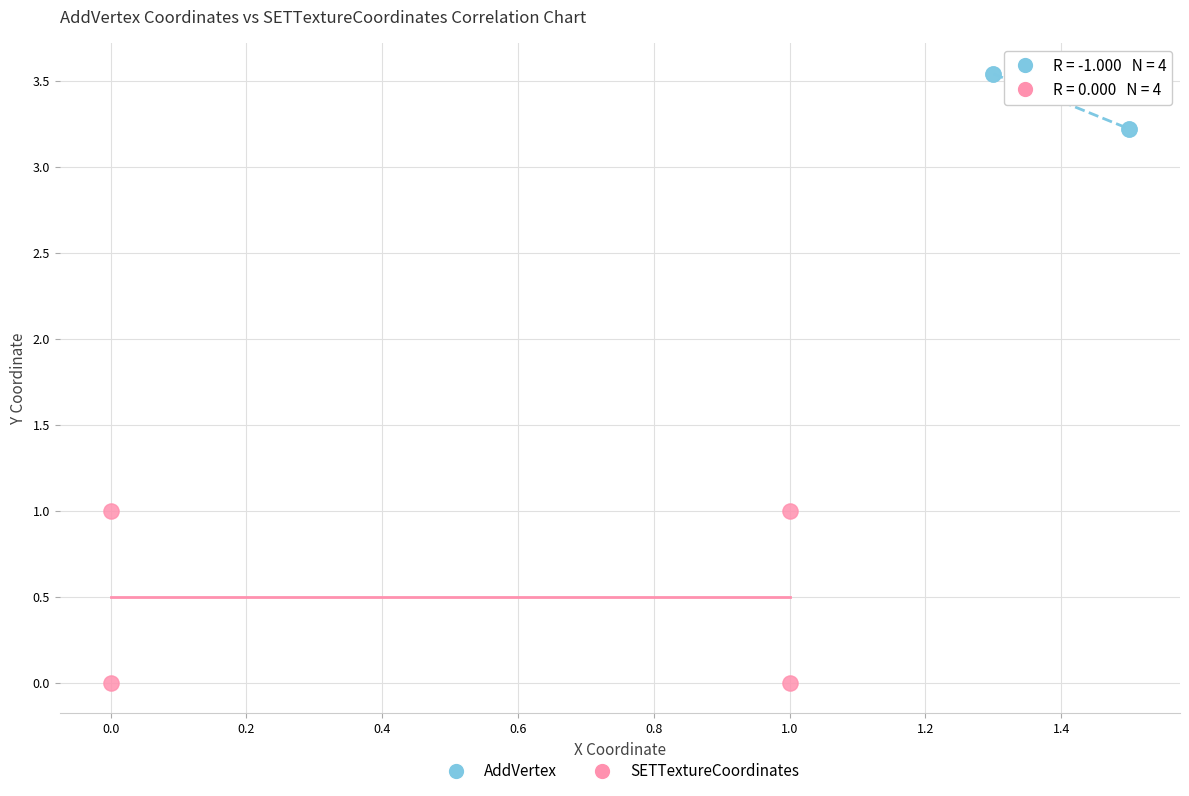

Which series has the widest spread of Y values?

SETTextureCoordinates